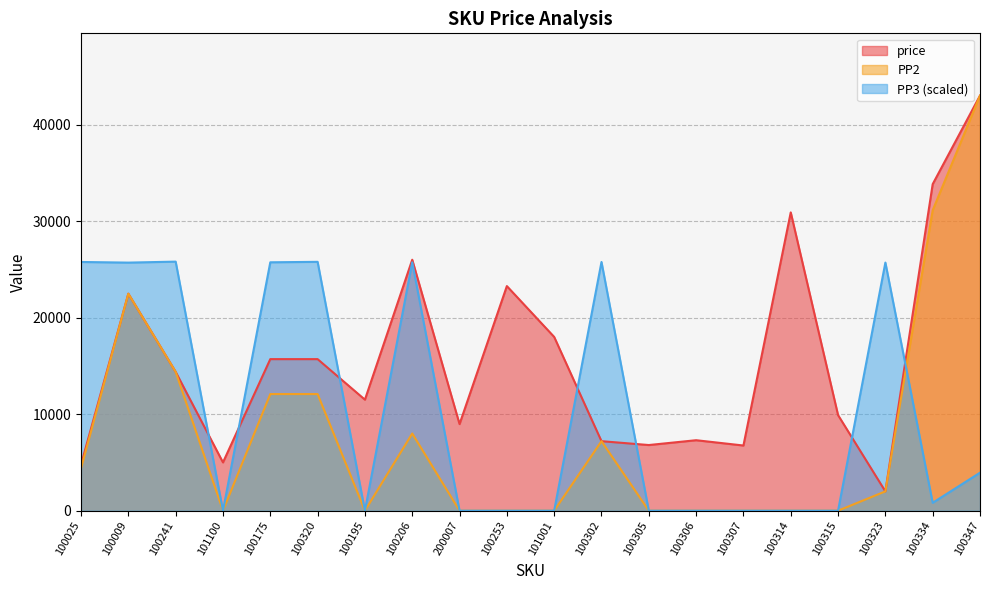

The value of PP3 at 100305 is -14707.7. True or false?

False